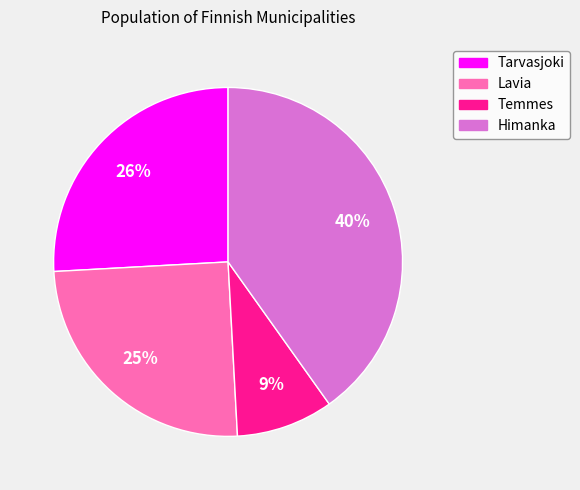

Is there any slice that represents more than half of the pie?

No